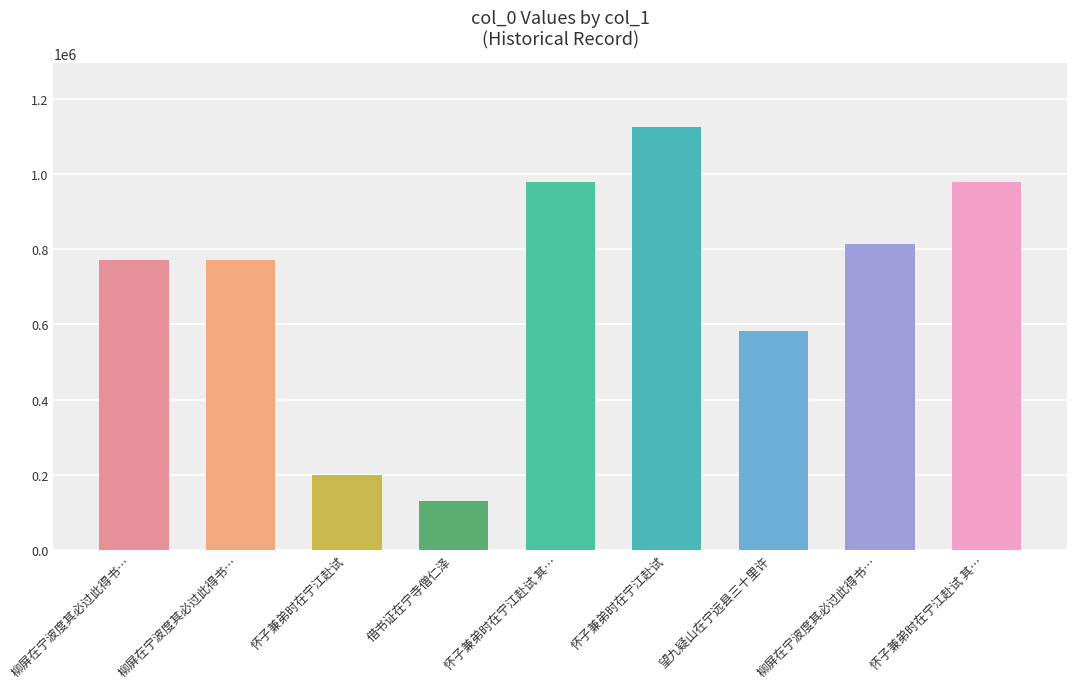

At which category does the chart reach its peak across all series?

怀子兼弟时在宁江赴试